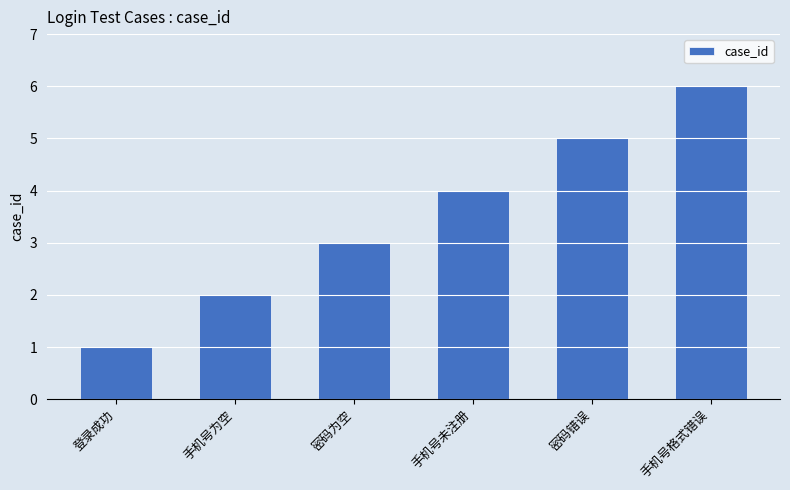

Which has a higher value, 手机号未注册 or 手机号为空?

手机号未注册